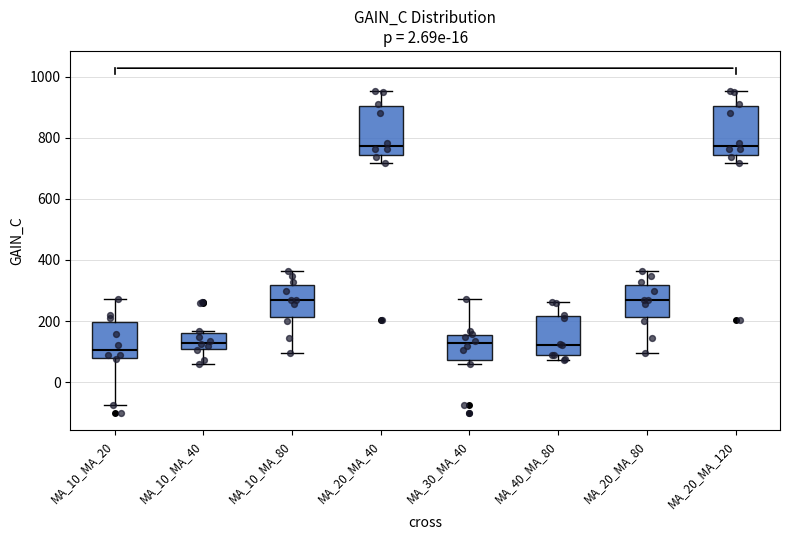

Where does the median line of the box for MA_10_MA_20 sit on the y-axis? The values are not printed on the chart, so give them approximately, as read against the axis.

100